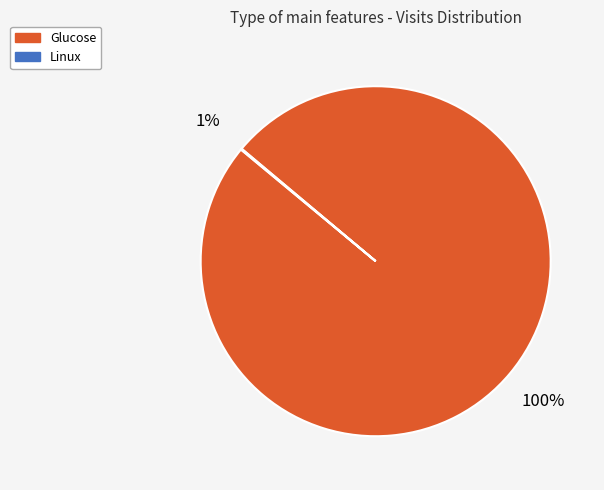

Does any single category account for the majority?

Yes